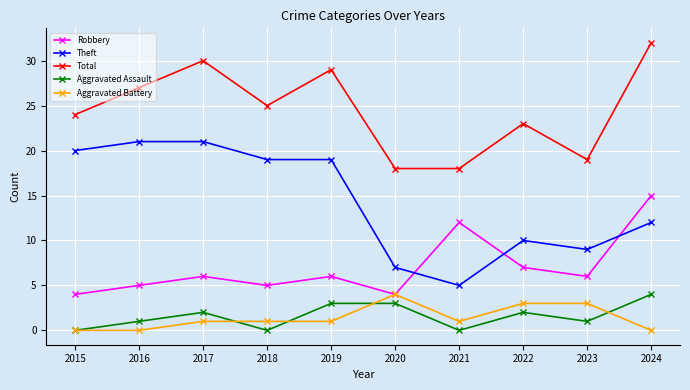

How many lines are shown in the chart?

5